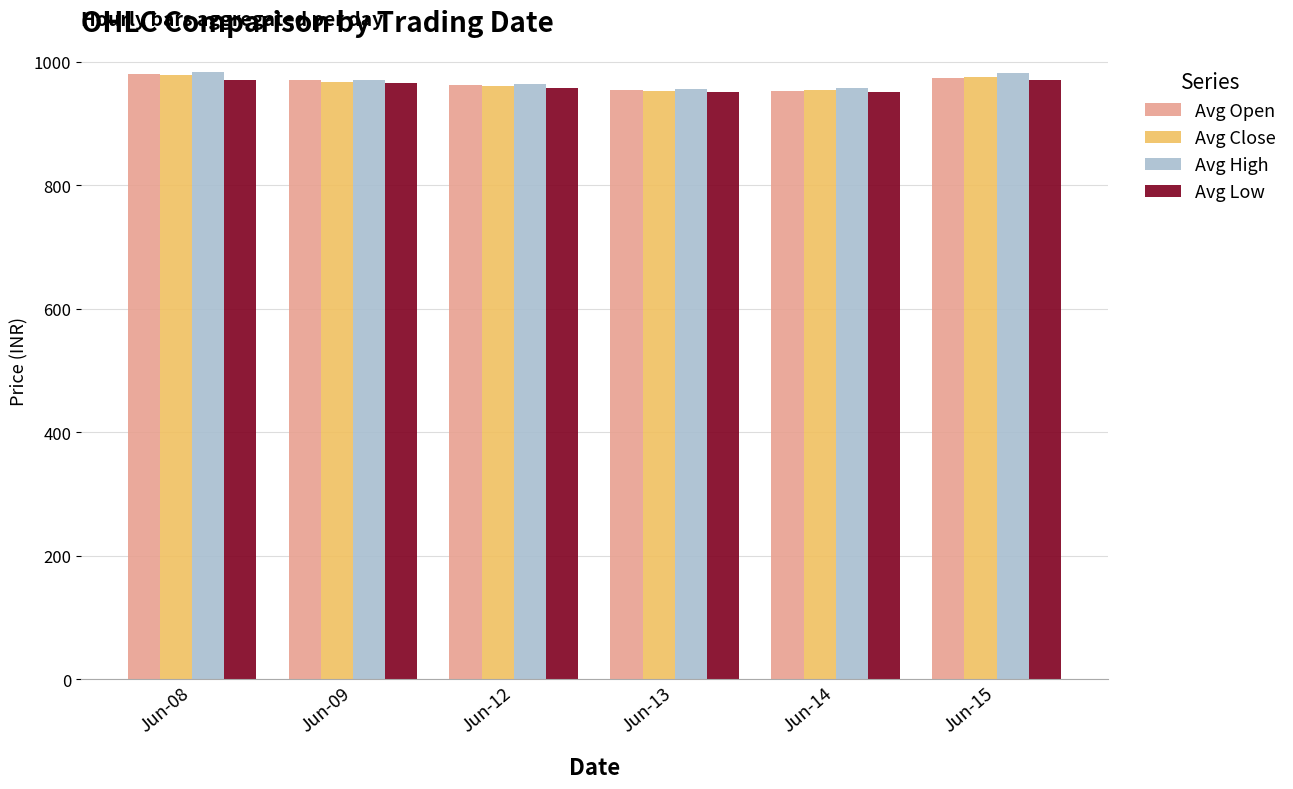

How many bars are there in total?

24